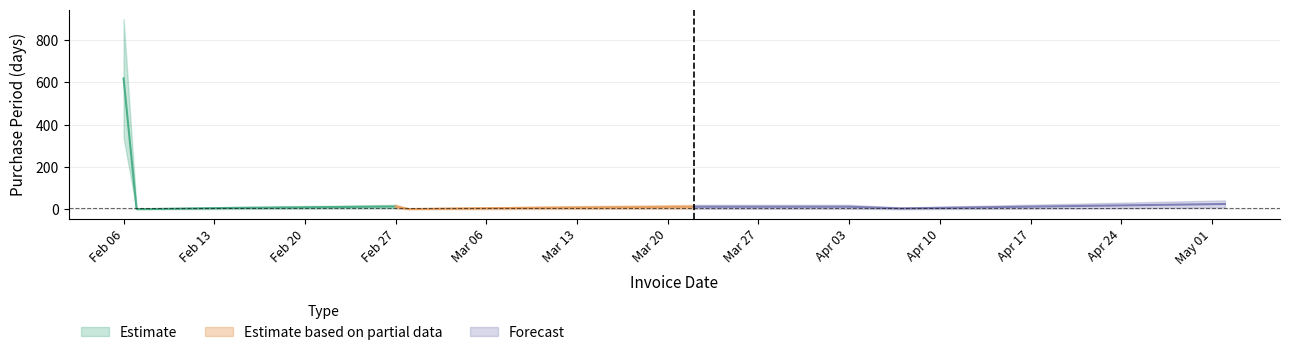

Which has a higher value, 2017-02-07 or 2017-02-28?

2017-02-07